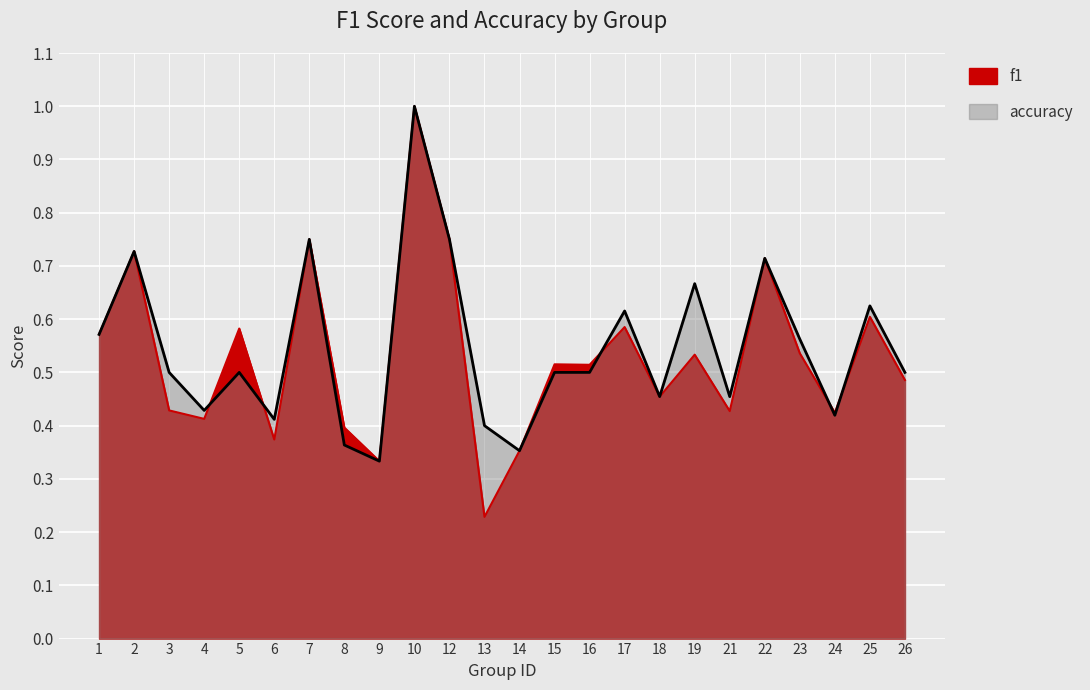

Rank the series by their average value, from lowest to highest.

f1, accuracy